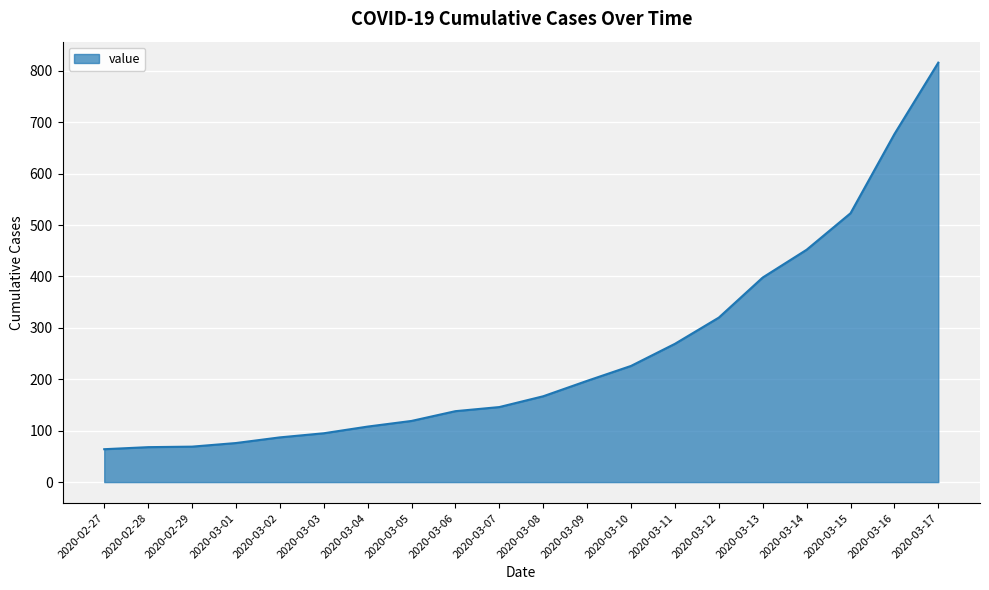

At which label is the value closest to 440?

2020-03-14